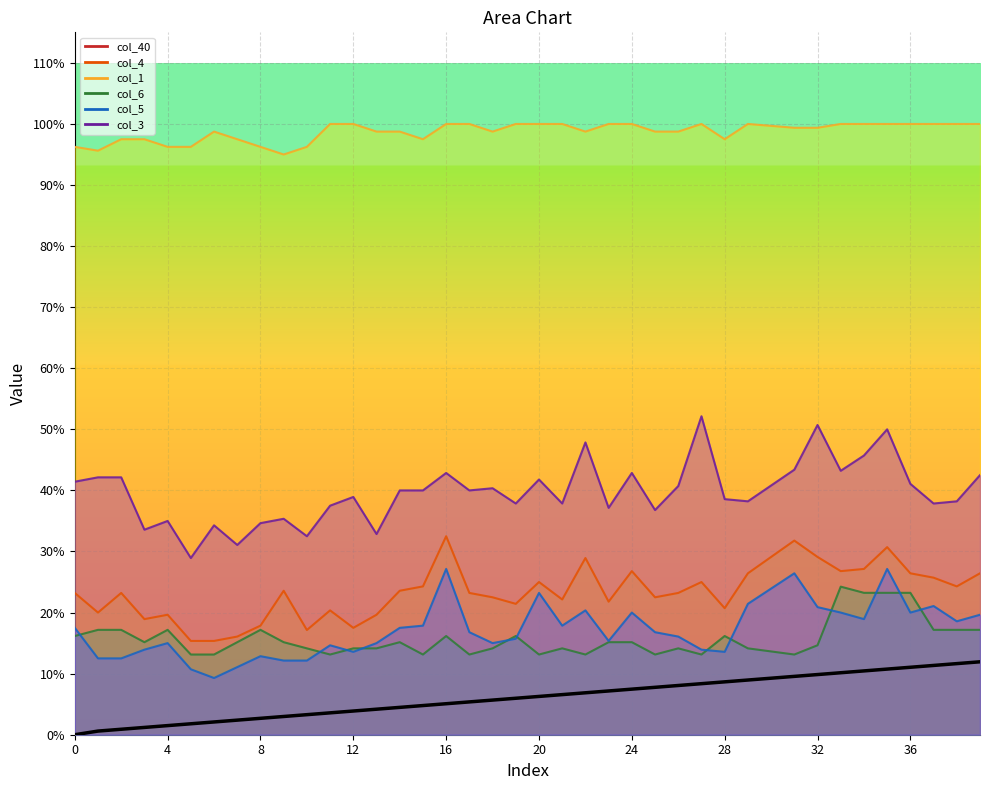

Between 39 and 13, which is larger?

39